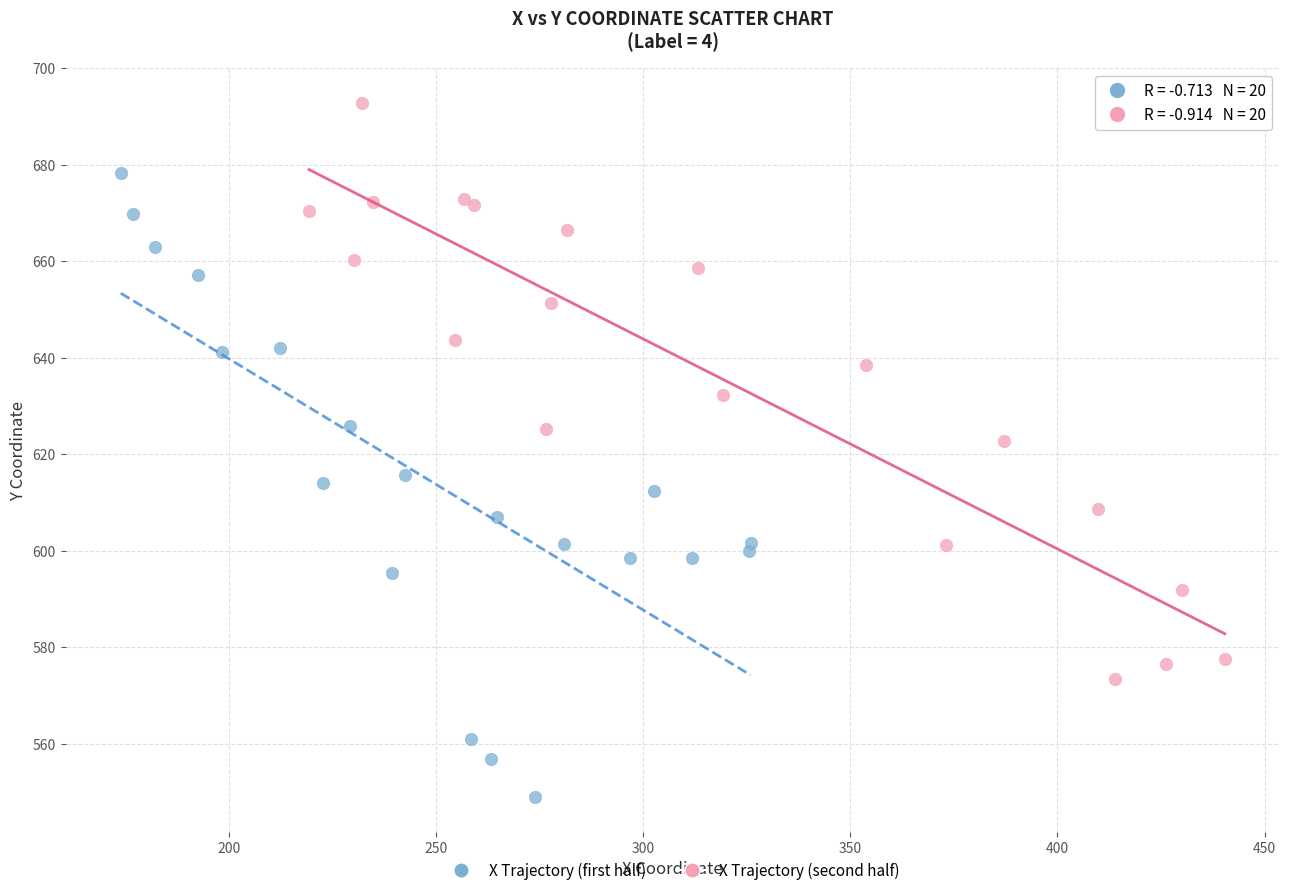

Which series contains the highest Y value?

X Trajectory (second half)